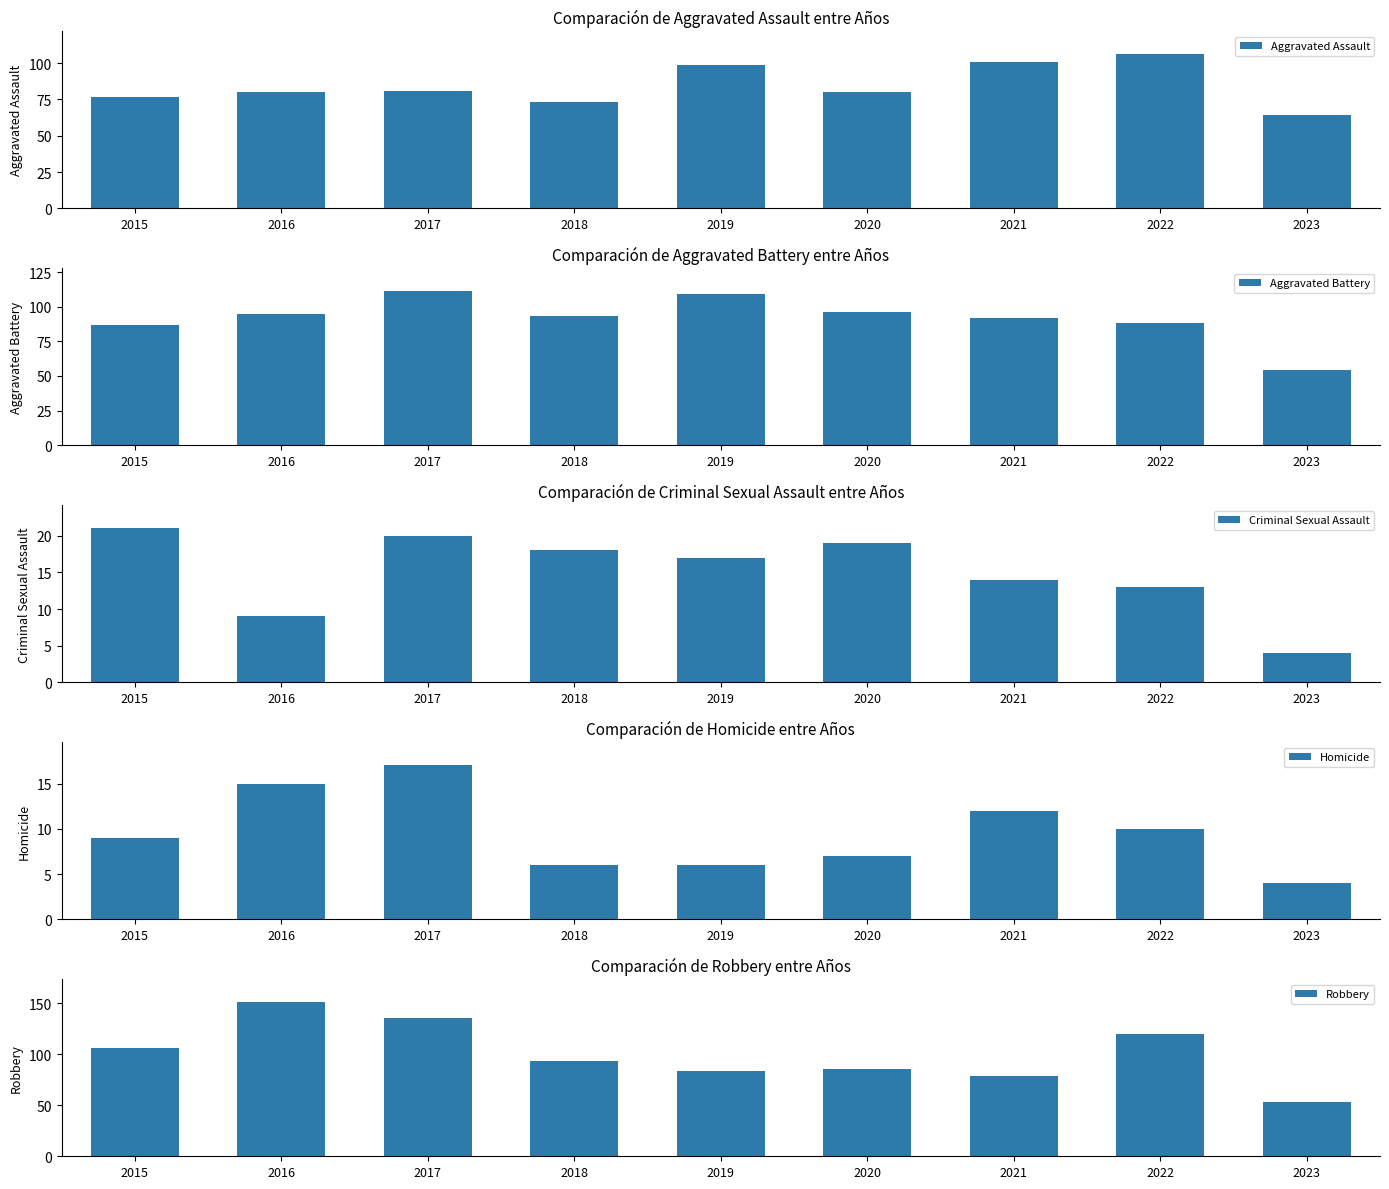

Read the Aggravated Battery value at 2020.

96